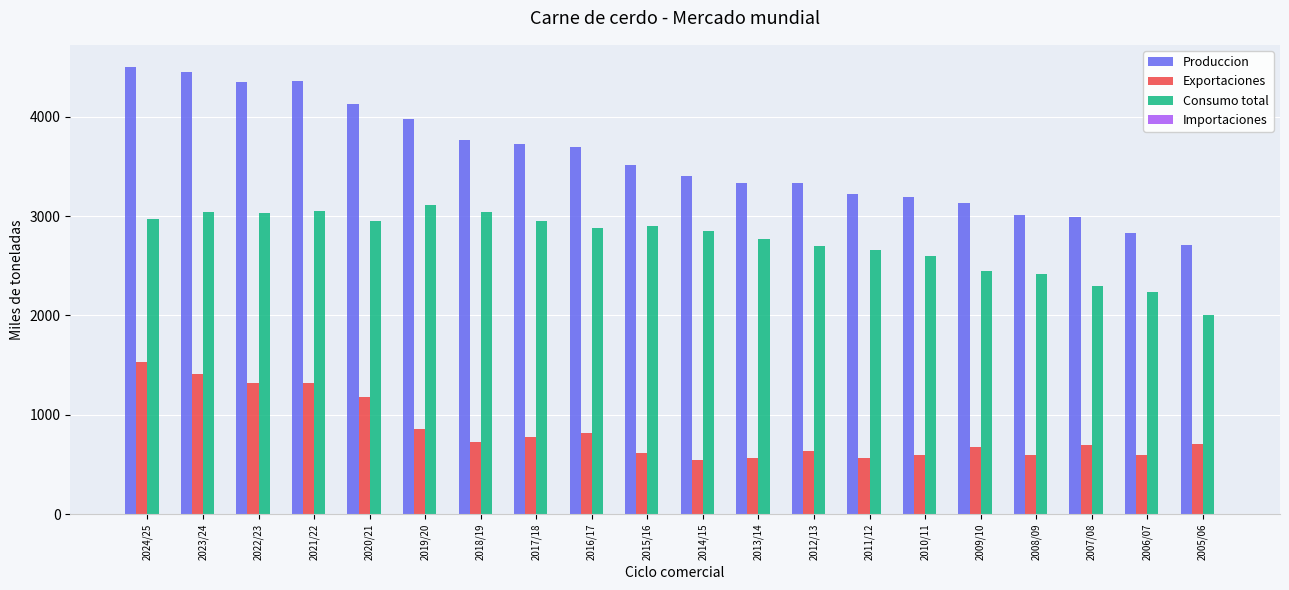

What is the average value of the Exportaciones series?

837